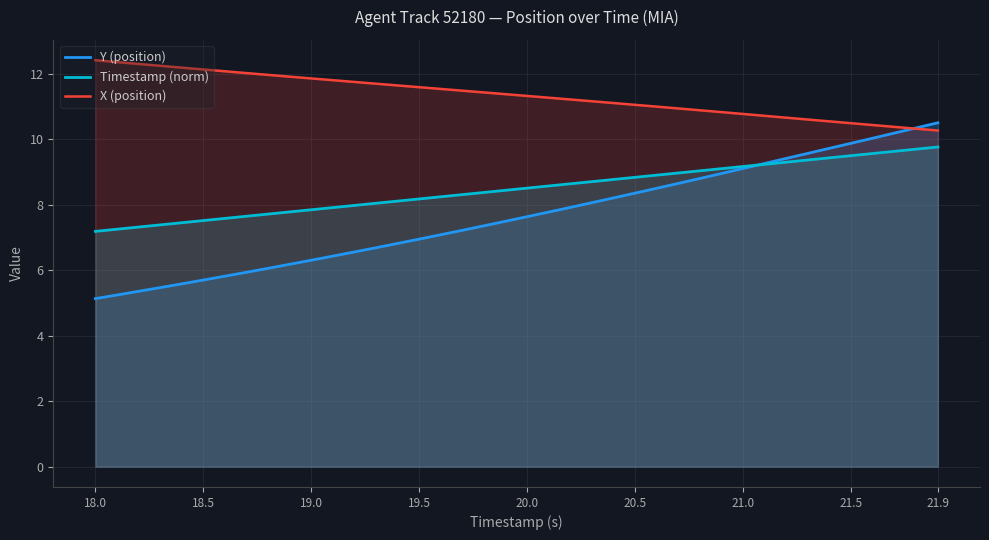

List the series in order of their overall mean, highest first.

X (position), Timestamp (norm), Y (position)